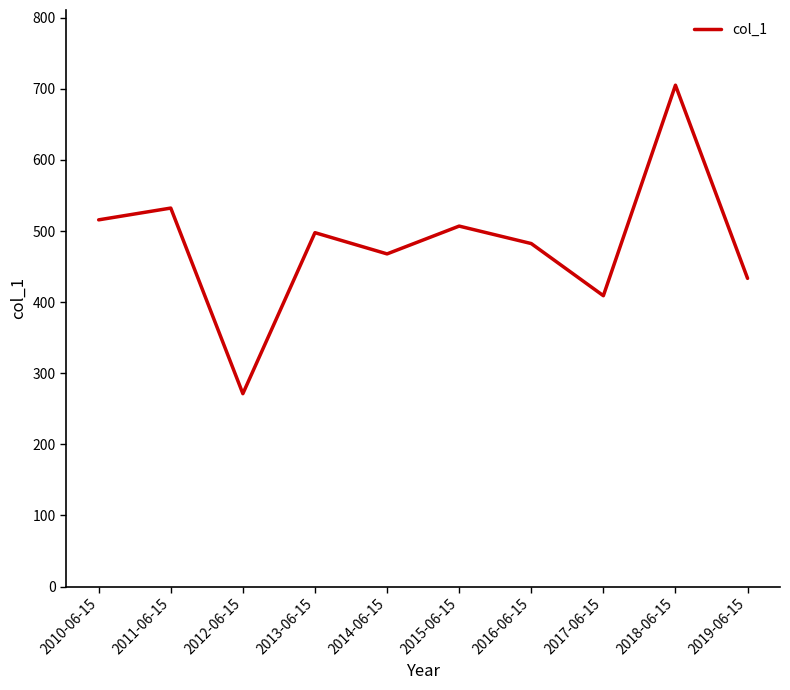

True or false: the data shows 482.4 at 2016-06-15.

True